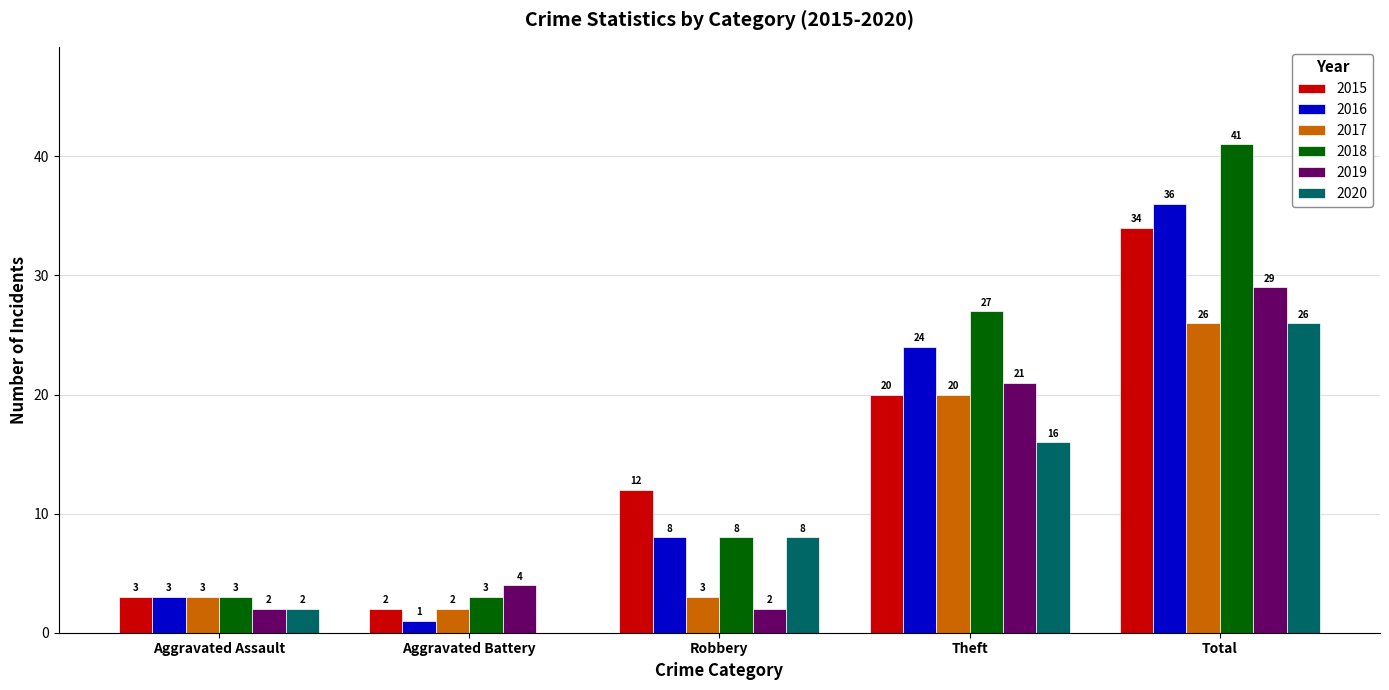

Is the value of 2016 at Aggravated Assault greater than the value of 2020 at Theft?

No